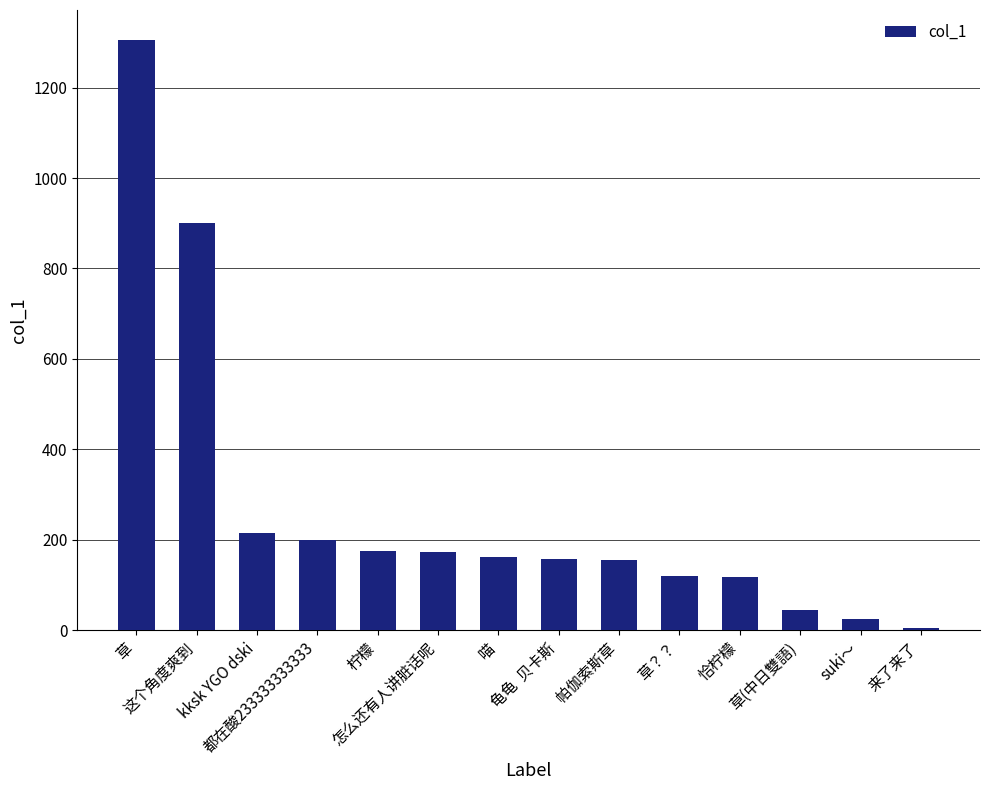

What is the sum of all values?

3757.4